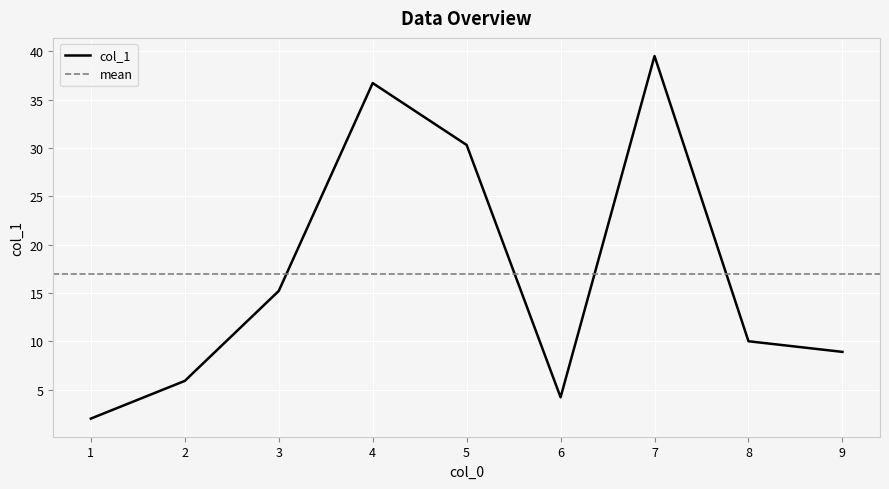

Rank the categories by col_1 value from highest to lowest.

7, 4, 5, 3, 8, 9, 2, 6, 1